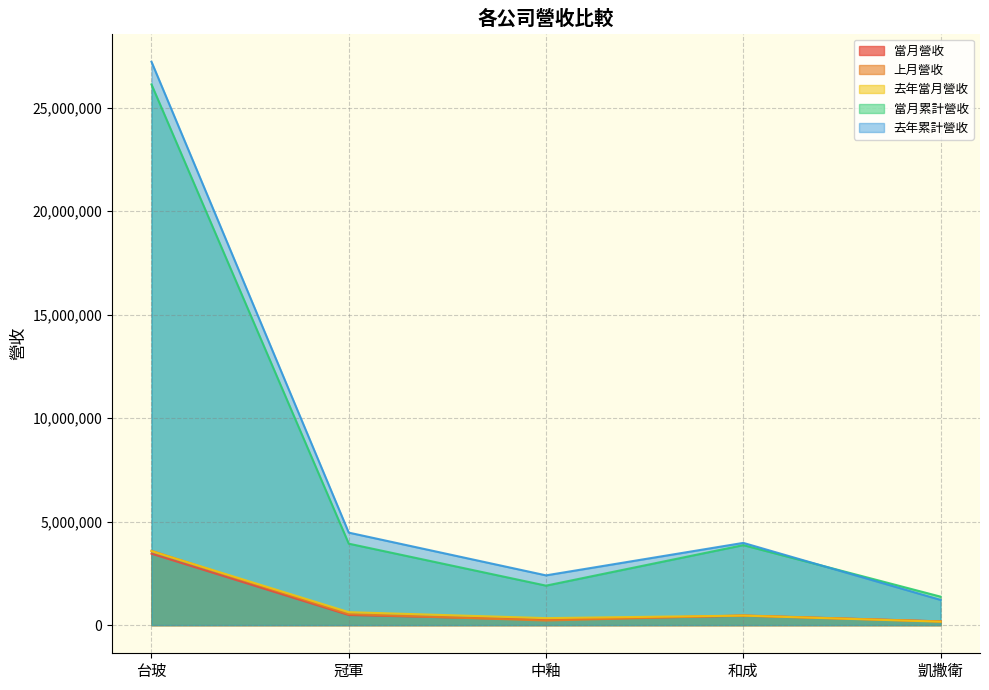

Which series has the largest total across all categories?

去年累計營收